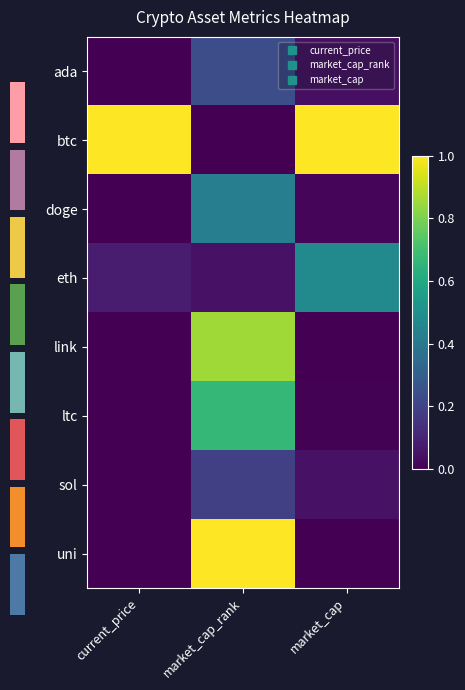

What is the total value across all series at current_price?

1.1